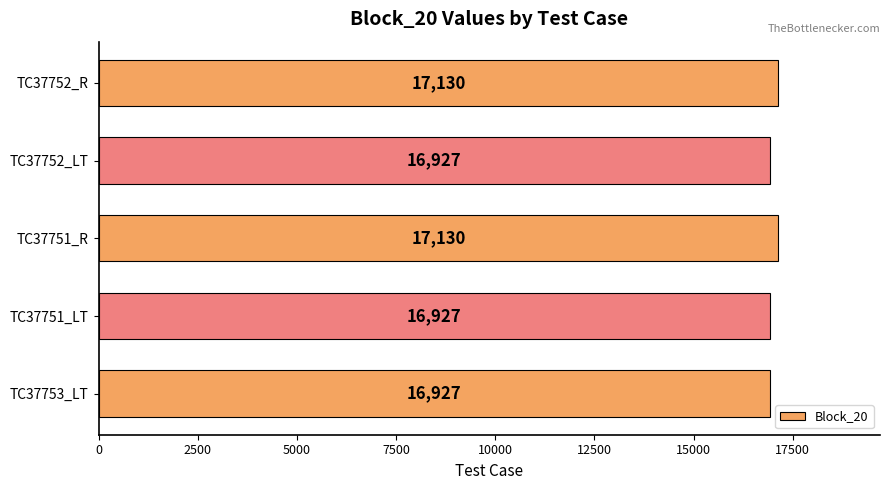

What is the minimum value shown in the chart?

16927